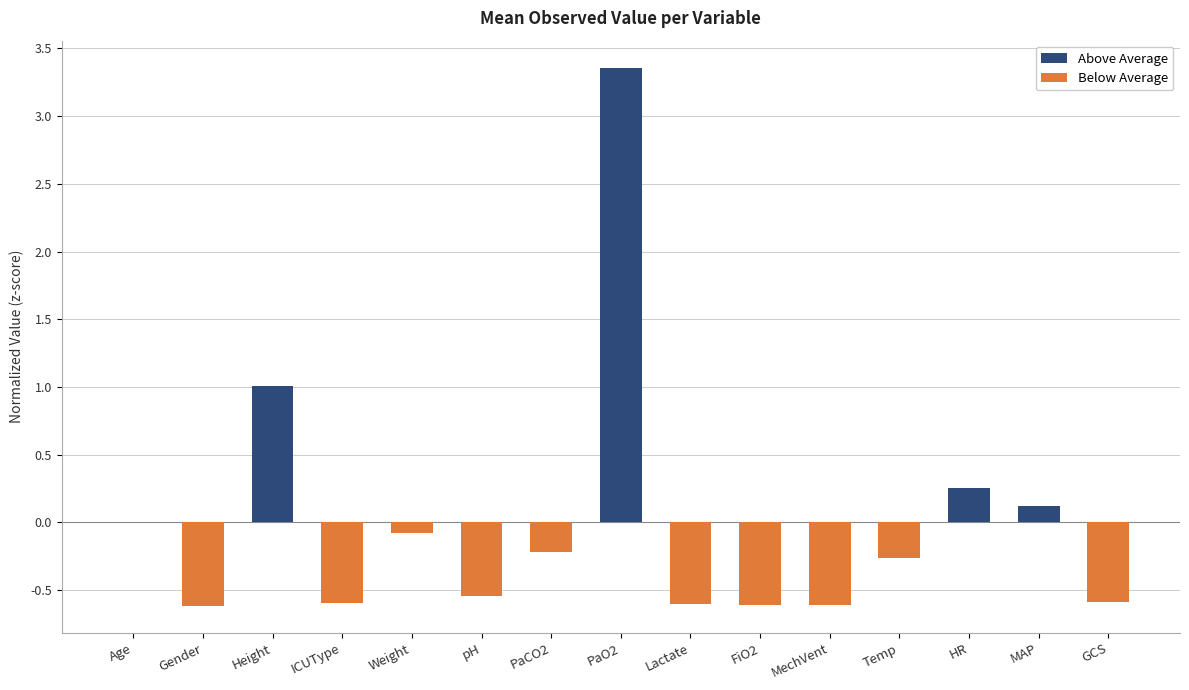

Which category has the lowest value in the Below Average series?

Gender